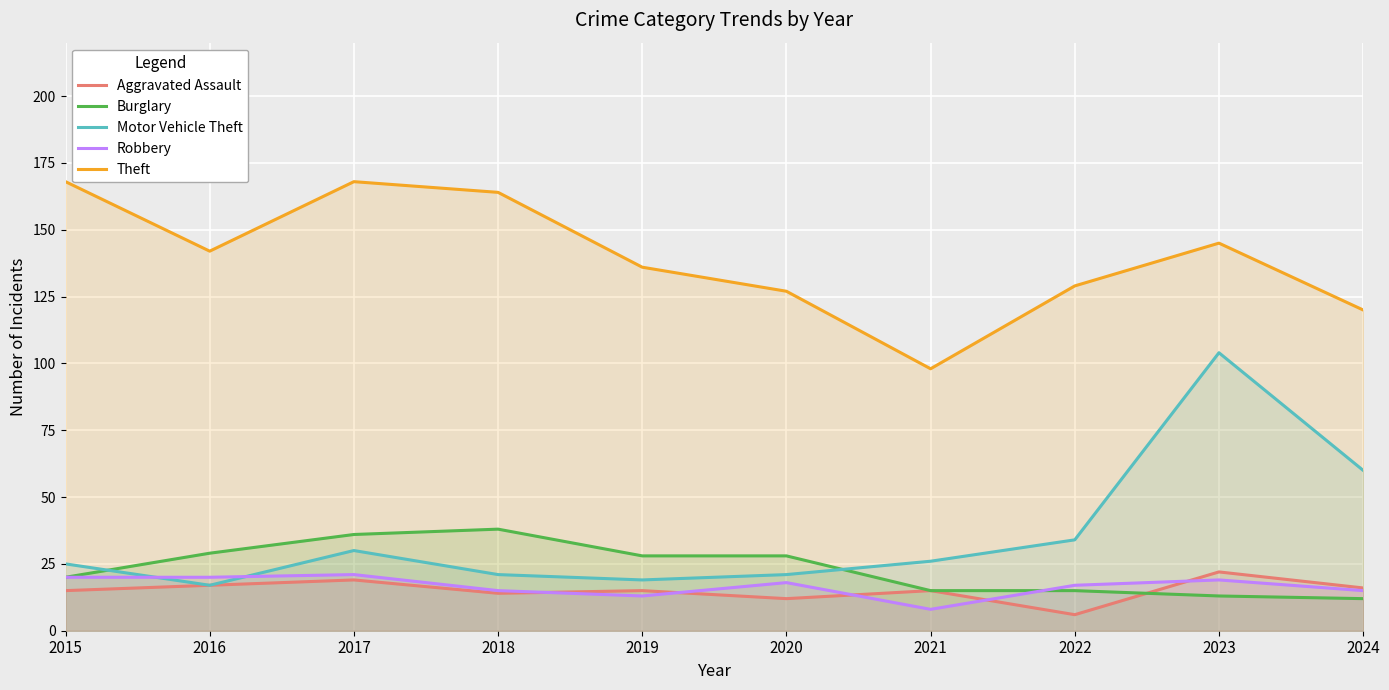

What is the value of the Robbery point at the 3rd from the left?

21